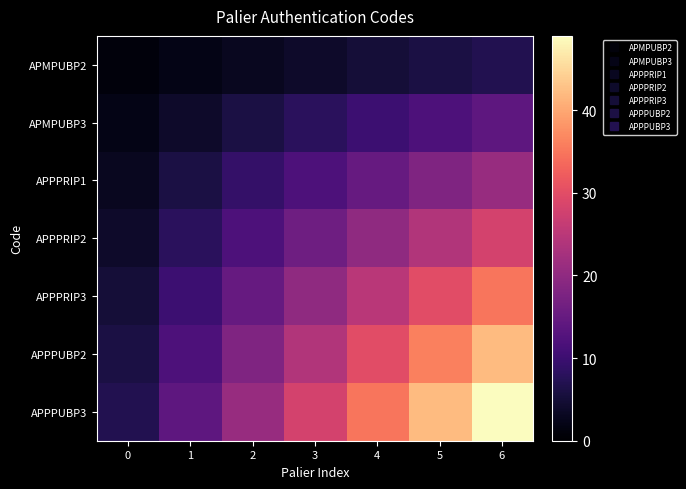

Which has a higher value, 5 or 2?

5